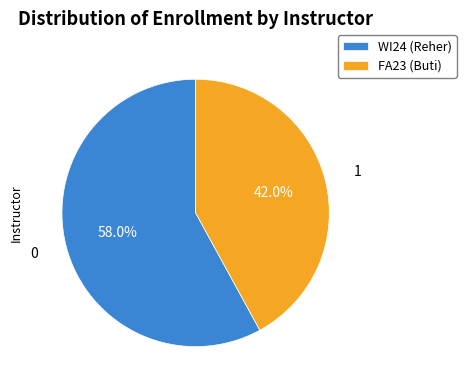

Between WI24 (Reher) and FA23 (Buti), which is larger?

WI24 (Reher)